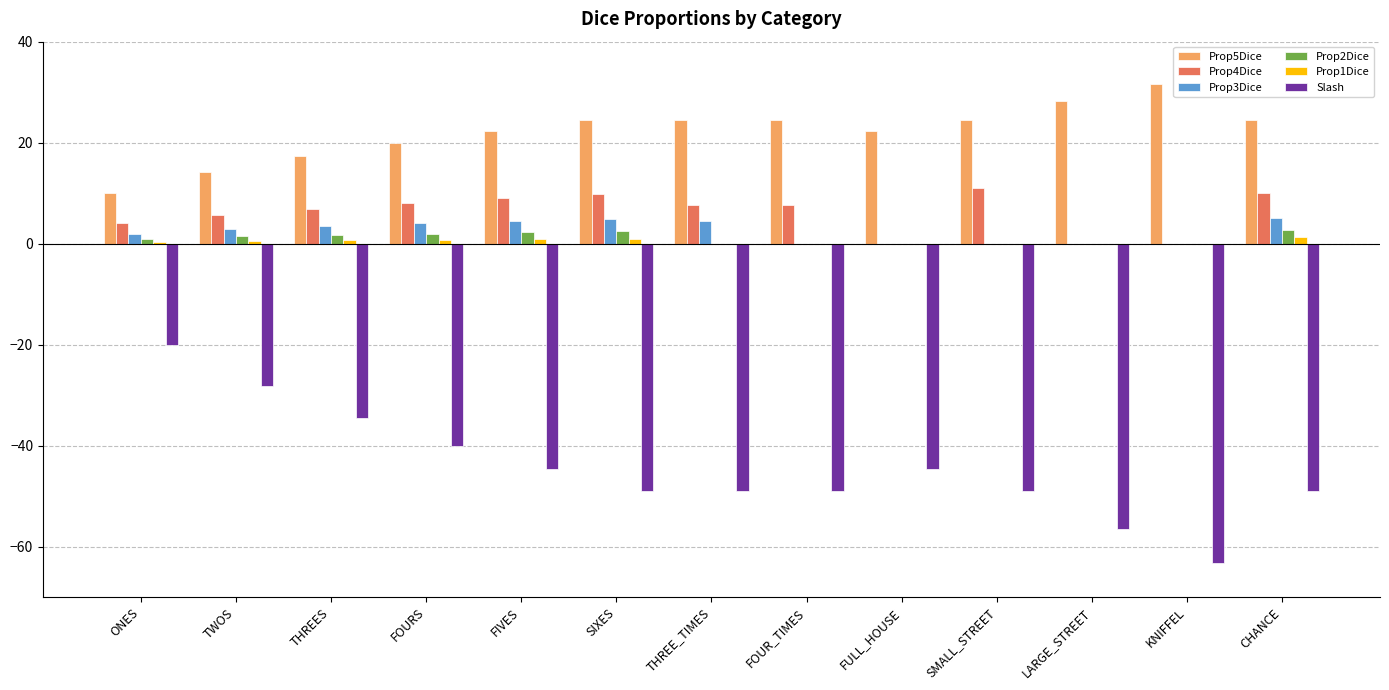

What is the difference between the Prop4Dice values at SMALL_STREET and THREES?

4.0